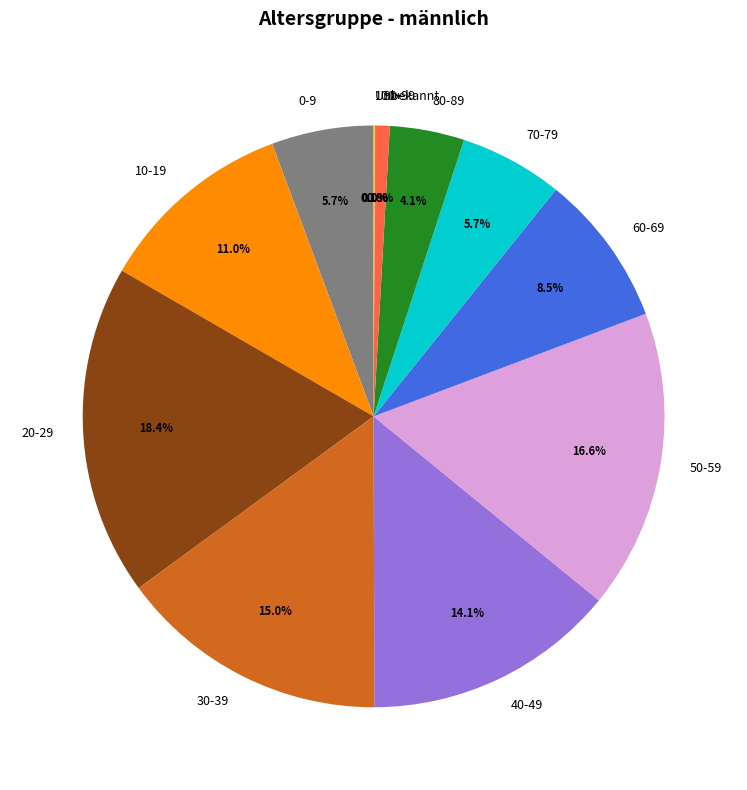

Is there a majority slice in this chart?

No